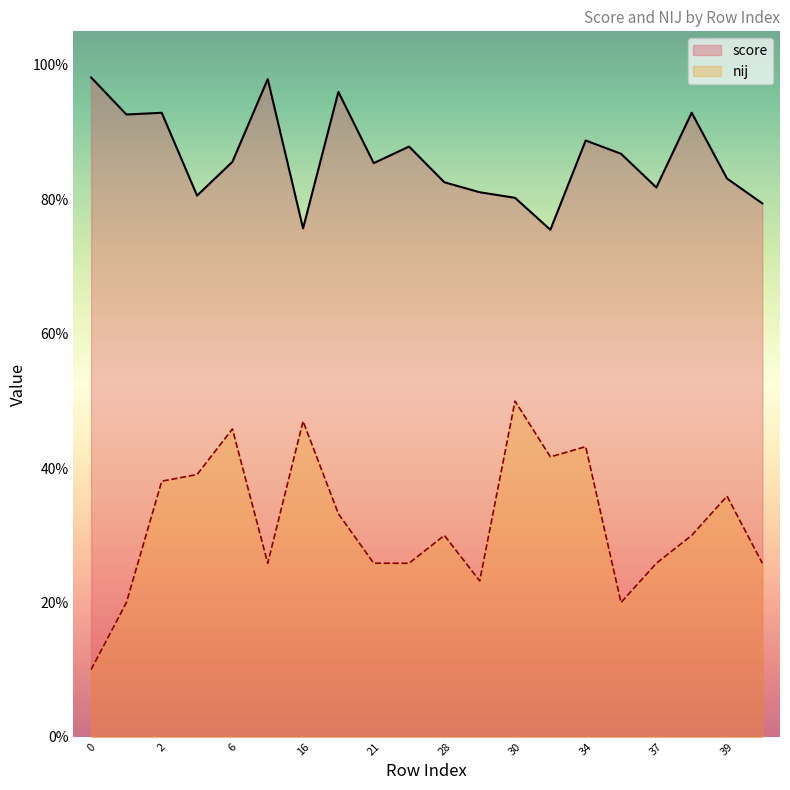

At which category does nij reach its first local peak?

6